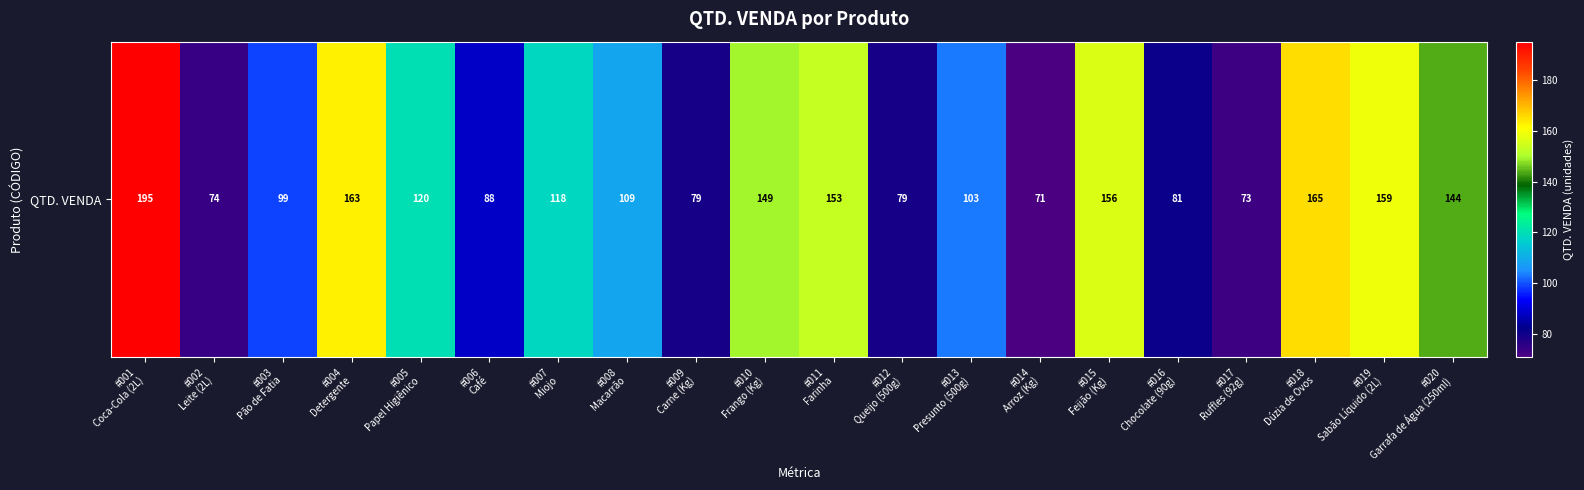

Between #004
Detergente and #010
Frango (Kg), which is larger?

#004
Detergente